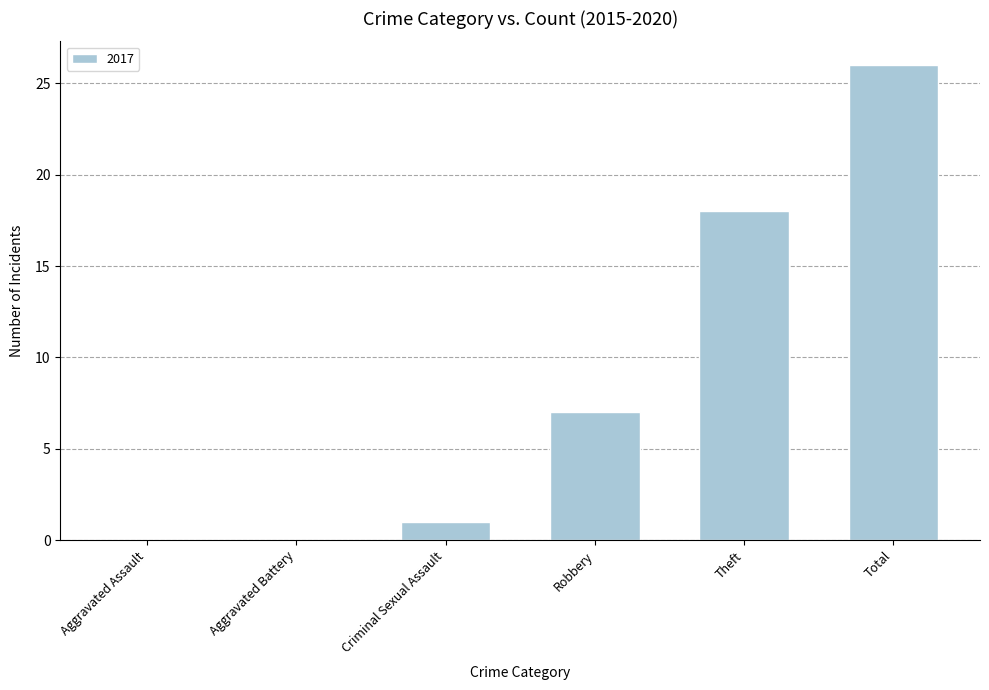

What is the sum of all values?

52